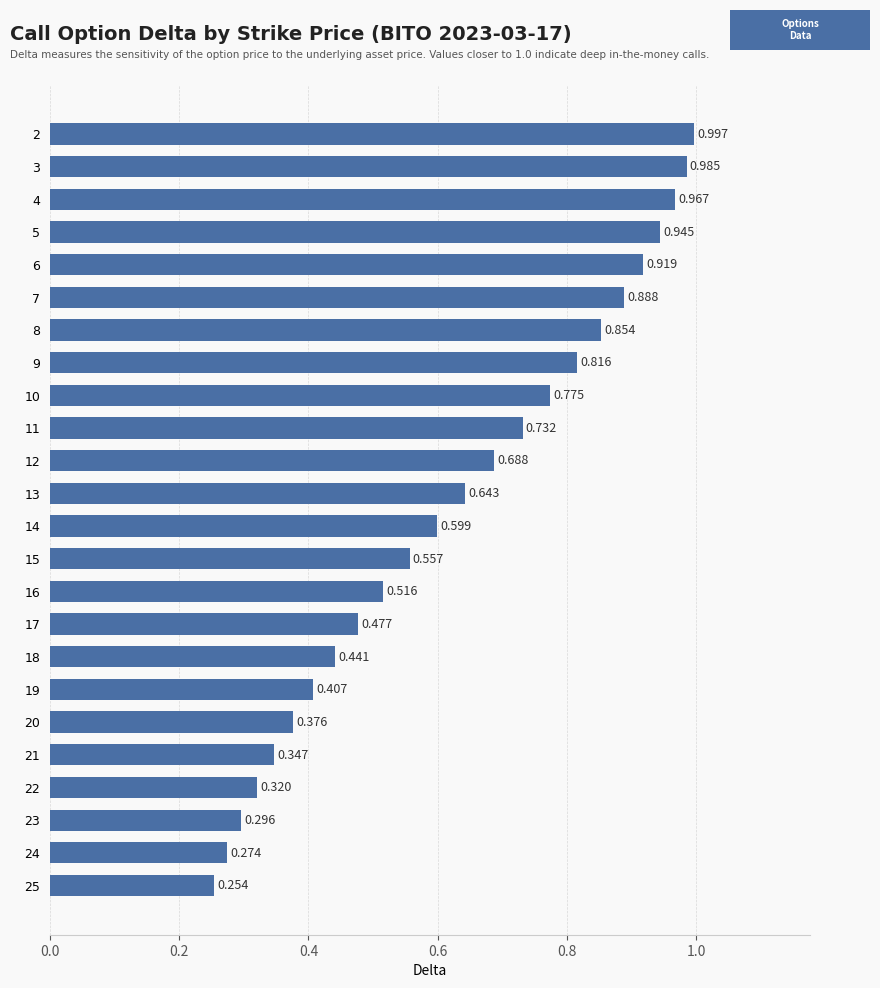

List the labels in order of value, largest first.

2, 3, 4, 5, 6, 7, 8, 9, 10, 11, 12, 13, 14, 15, 16, 17, 18, 19, 20, 21, 22, 23, 24, 25